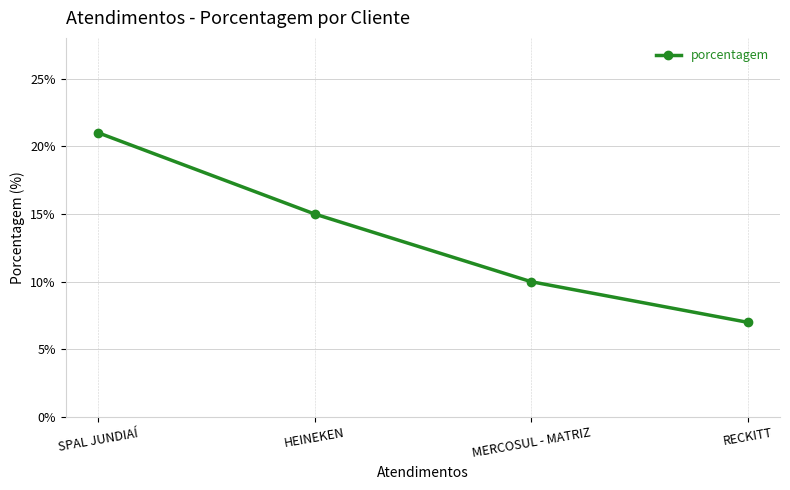

Count the number of categories in the chart.

4